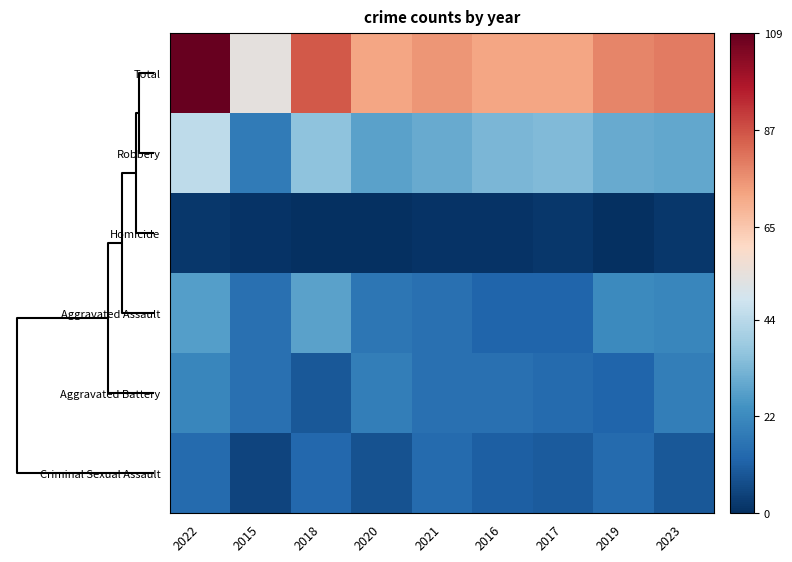

Between 2021 and 2016, which series saw the biggest shift?

Total